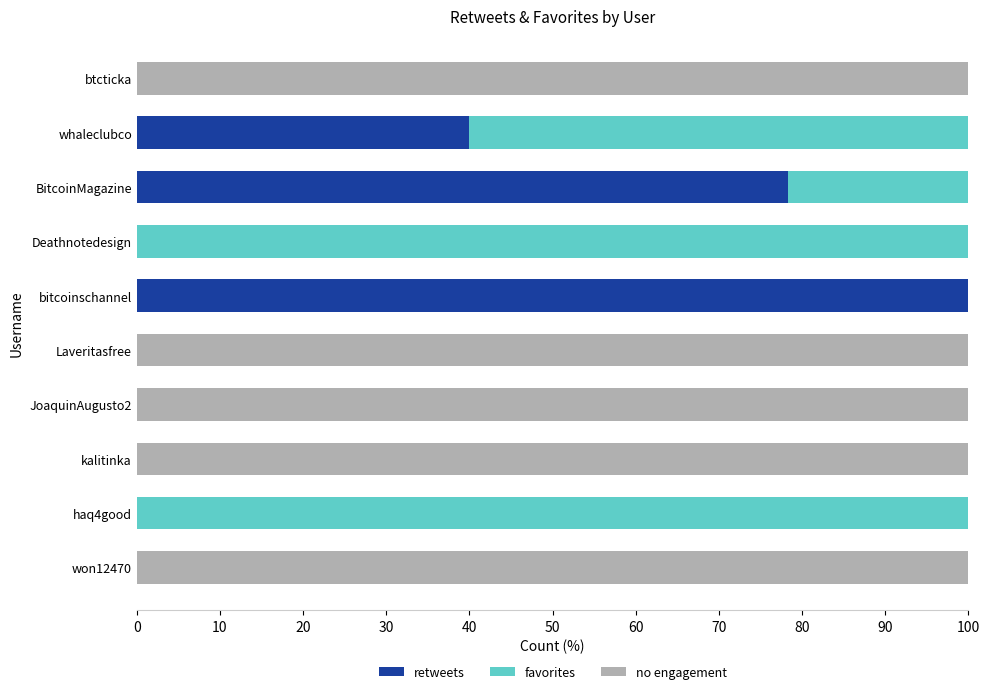

What is the total value across all series at kalitinka?

100.0